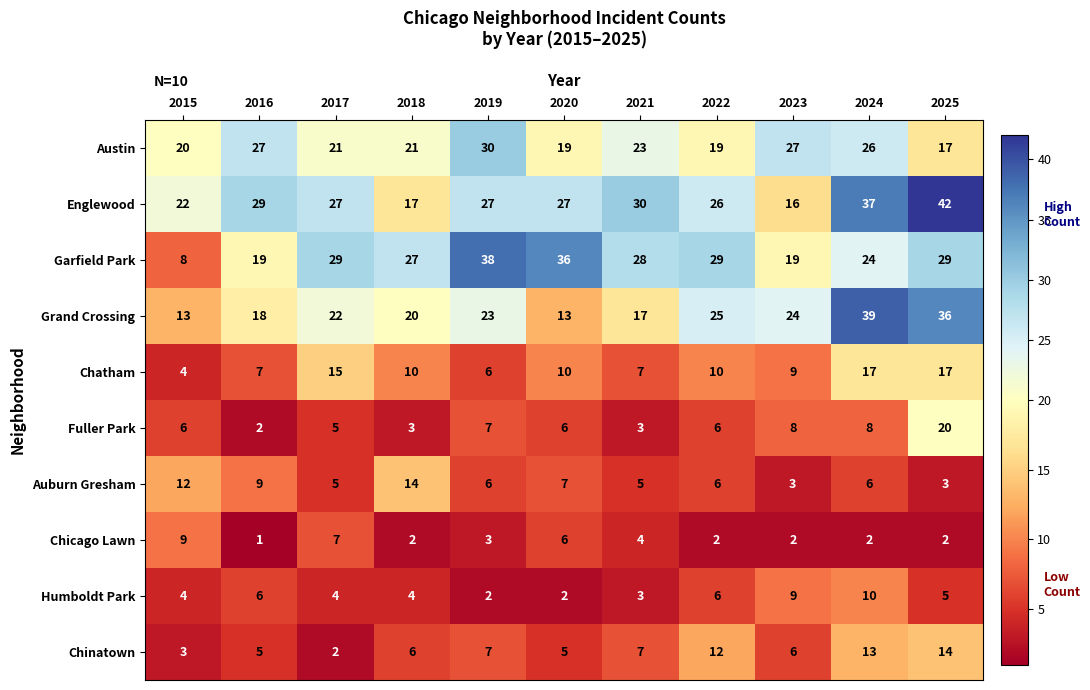

What is the sum of the Grand Crossing values at 2020 and 2017?

35